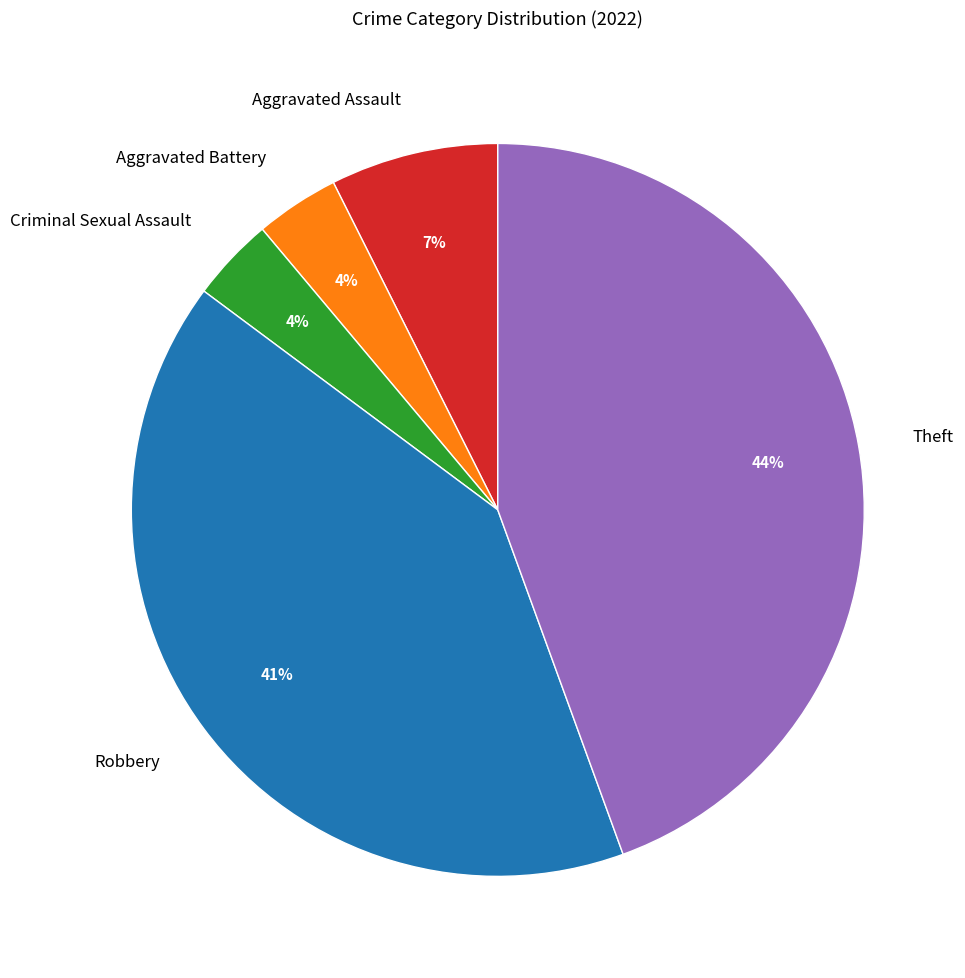

To the nearest percent, what portion does Robbery represent?

41%